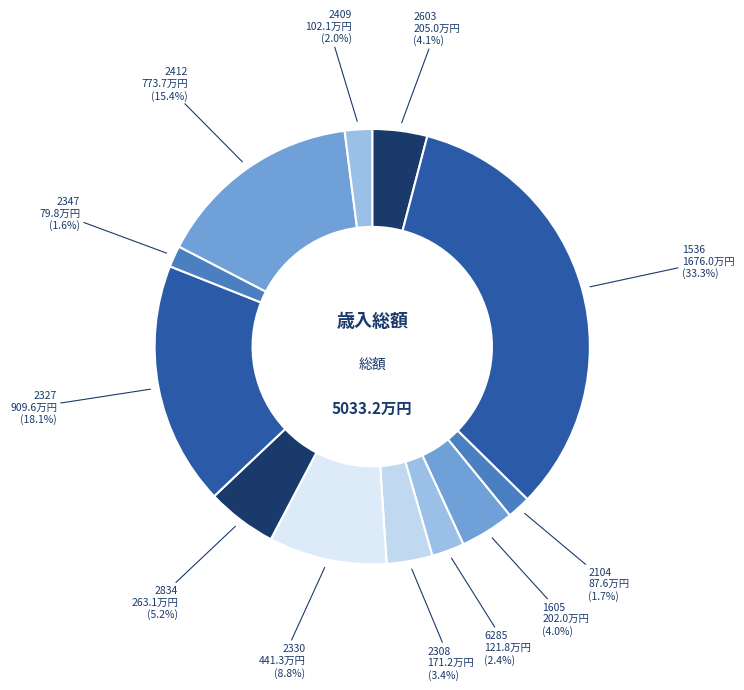

What is the ratio of the value at 2104 to the value at 2409?

0.9